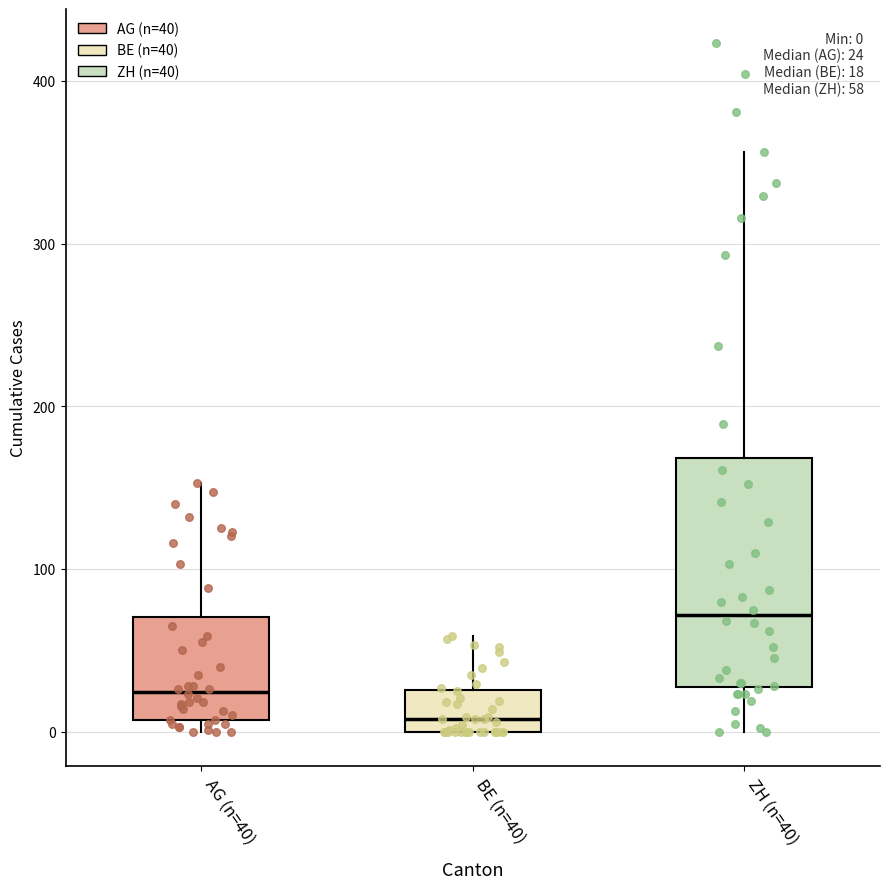

Which box has the lowest median line?

BE (n=40)